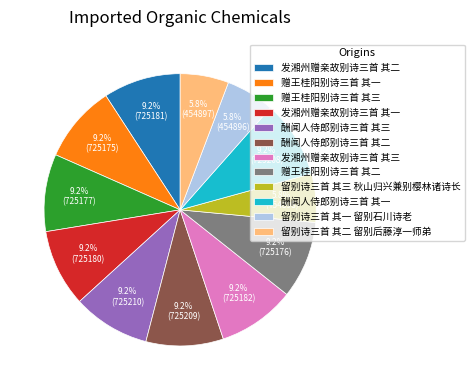

True or false: 酬闻人侍郎别诗三首 其二 accounts for 3% of the total.

False